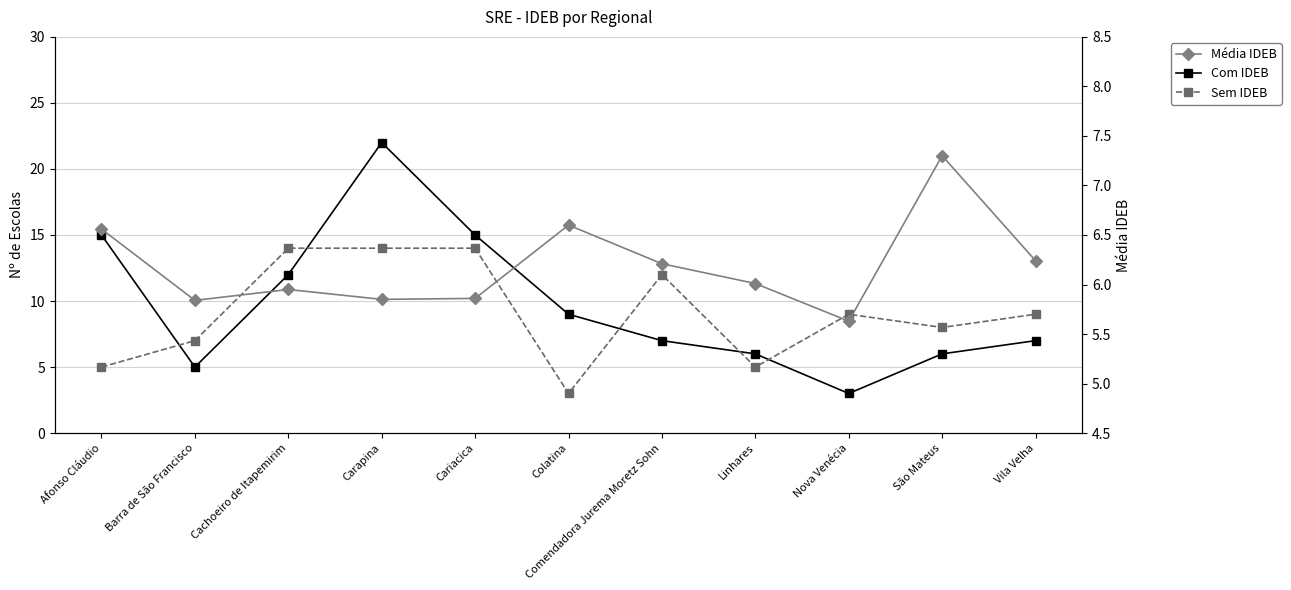

What are all the series names shown in the legend?

Com IDEB, Sem IDEB, Média IDEB